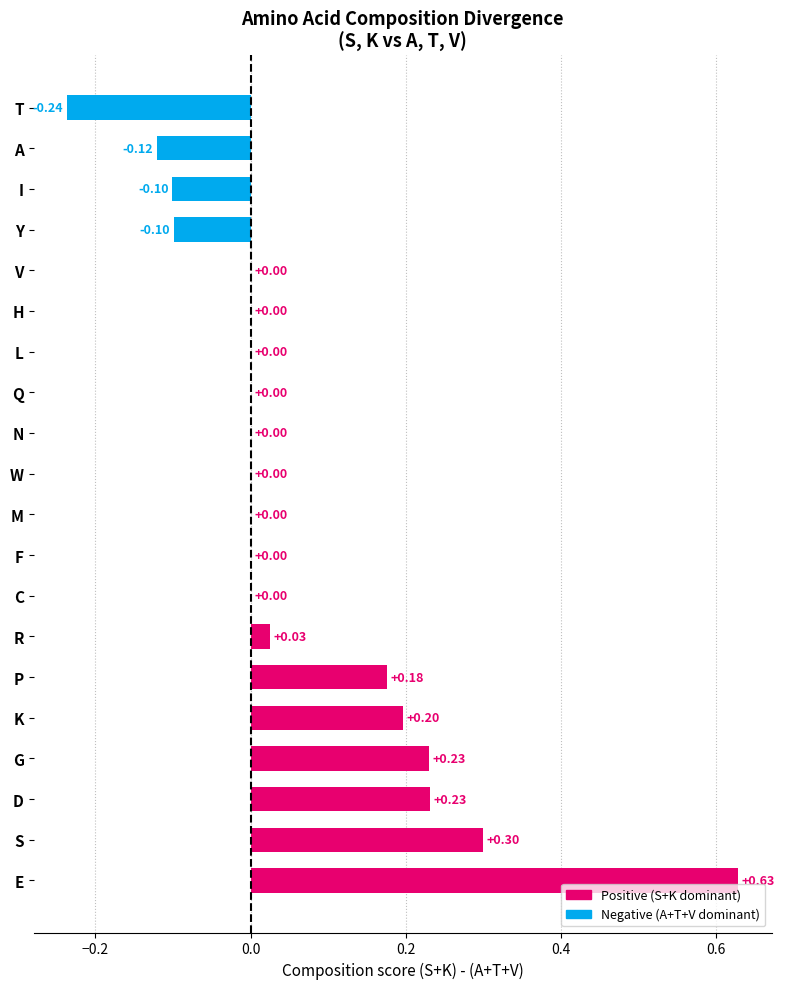

Between D and M, which is larger?

D